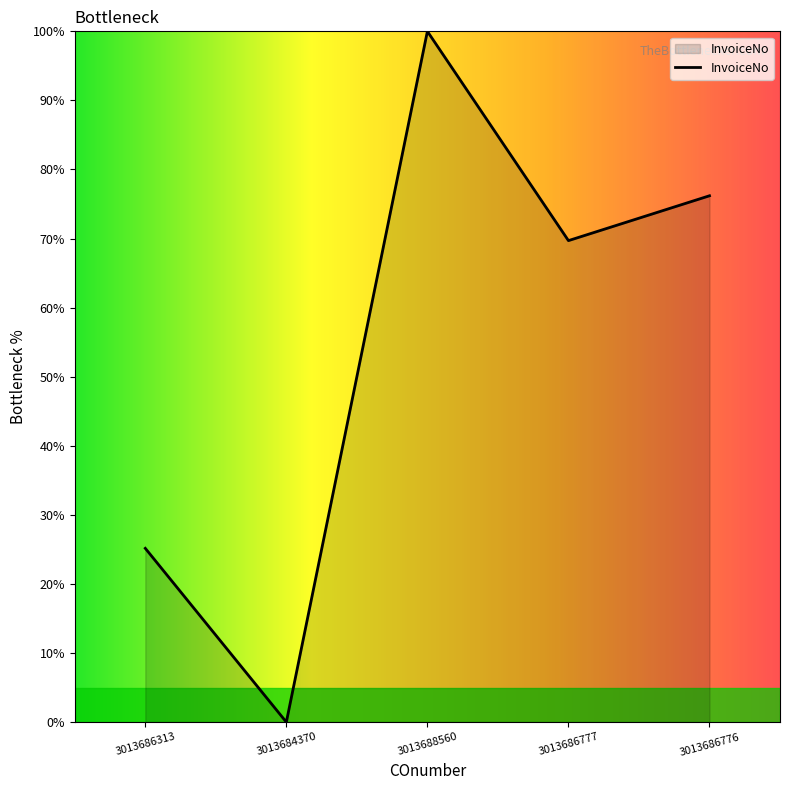

Between 3013688560 and 3013686777, which is larger?

3013688560